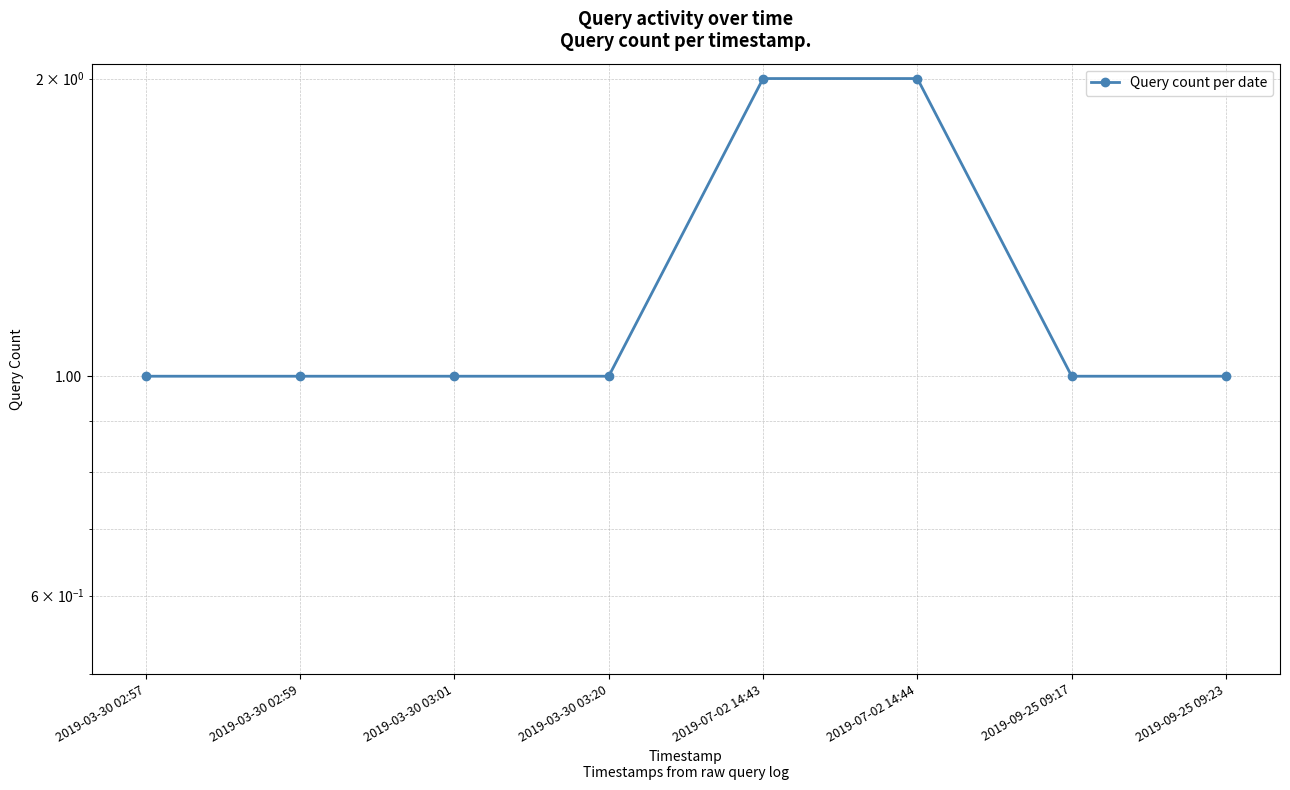

Is it true that the value at 2019-03-30 02:57 is 1?

True